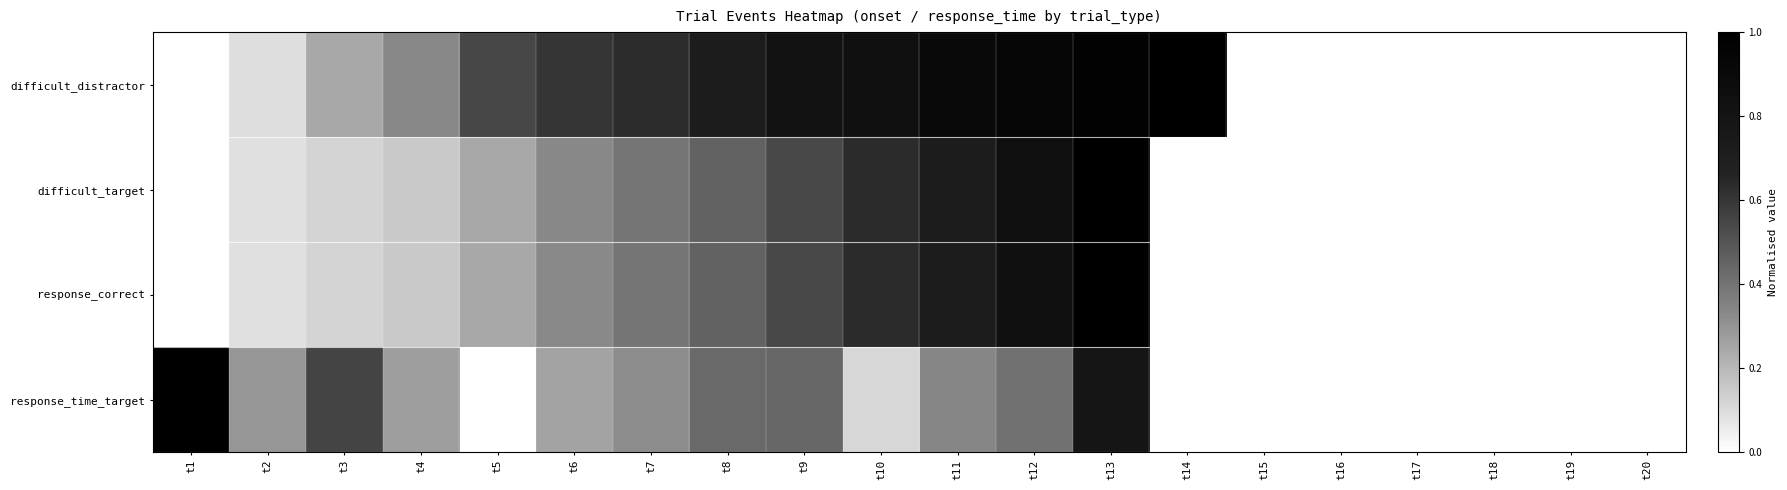

Rank the series at t15 from highest to lowest value.

difficult_distractor, difficult_target, response_correct, response_time_target